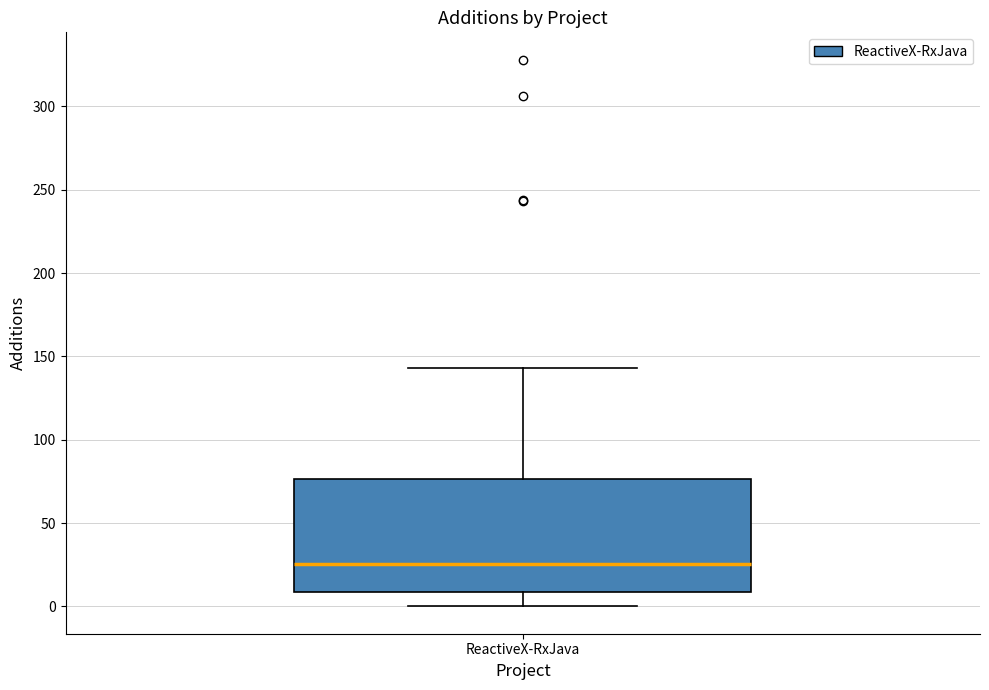

Transcribe this box plot: give where the median line is, the range the box spans, and where the two whiskers end, as read against the y-axis. The values are not printed on the chart, so give them approximately, as read against the axis.

median 25, box 10 to 75, whiskers 0 to 145